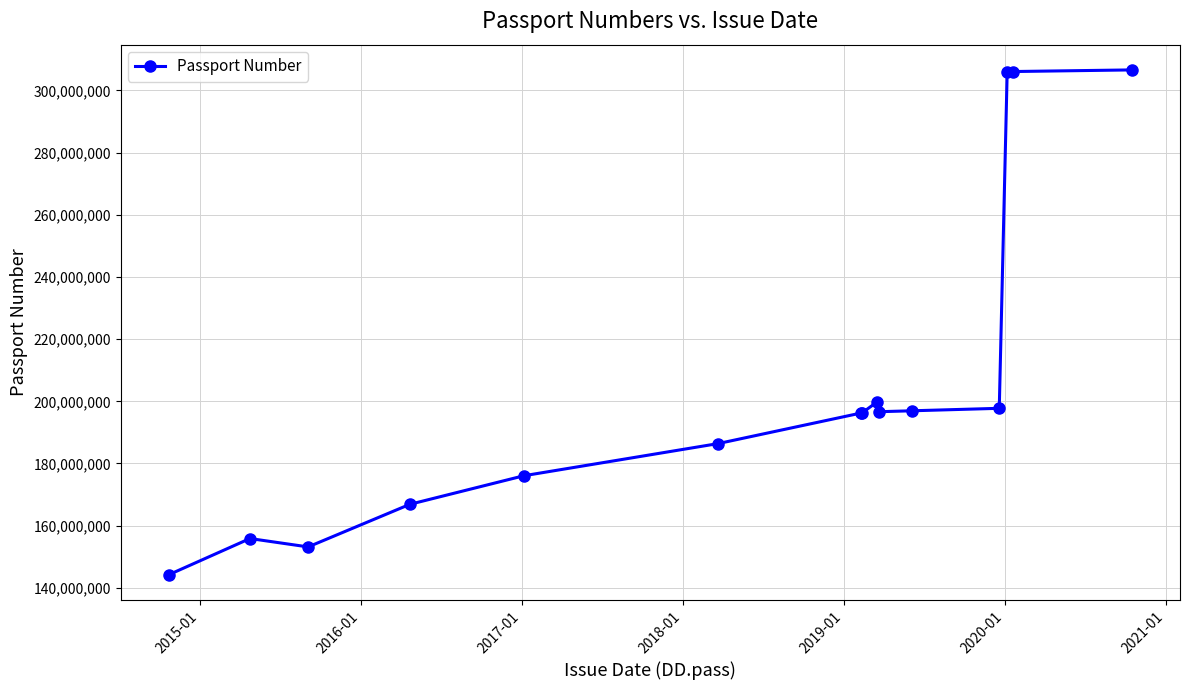

What is the sum of all values?

3084961097